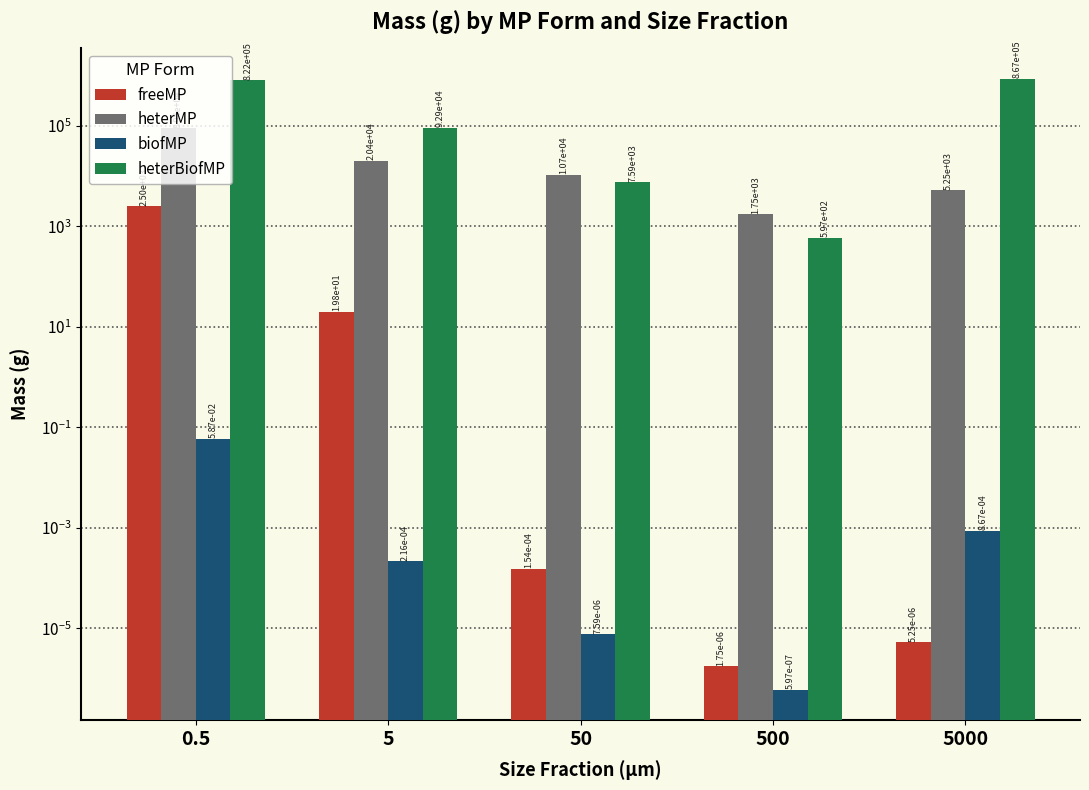

Reading left to right, list all the values displayed in this chart.

freeMP: 0.5=2504.7	5=19.8	50=0.0	500=0.0	5000=0.0
heterMP: 0.5=89386.2	5=20434.9	50=10689.4	500=1745.8	5000=5246.6
biofMP: 0.5=0.1	5=0.0	50=0.0	500=0.0	5000=0.0
heterBiofMP: 0.5=821575.4	5=92929.9	50=7590.1	500=596.8	5000=867471.4